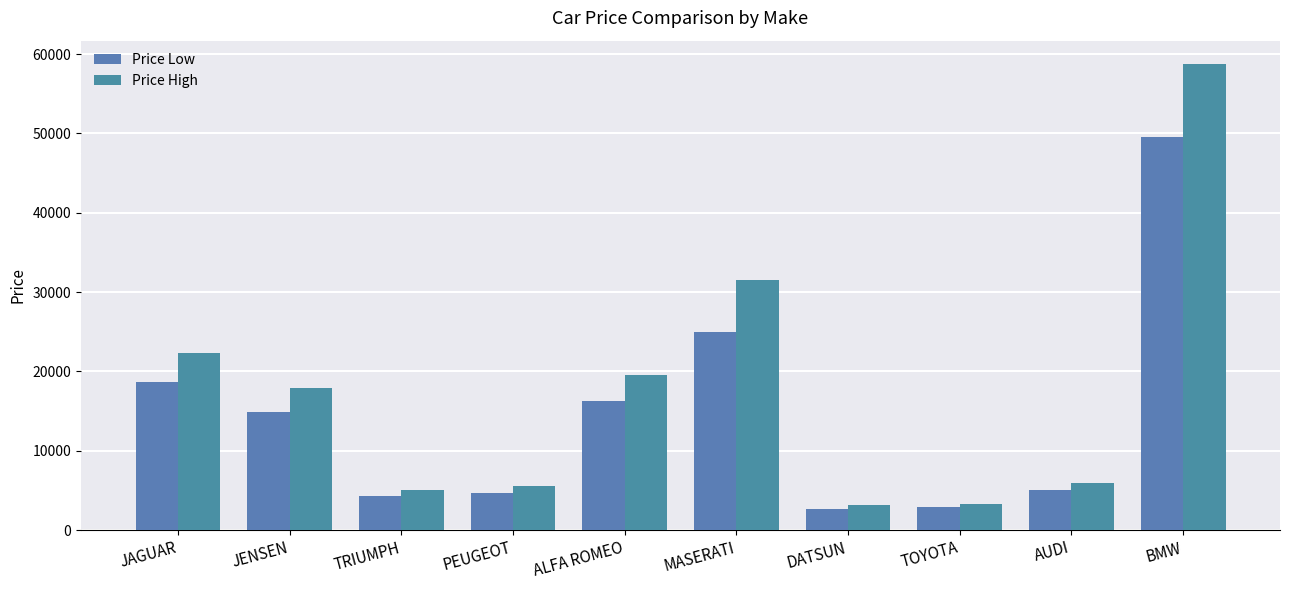

Is it true that Price High equals 3218 at TRIUMPH?

False